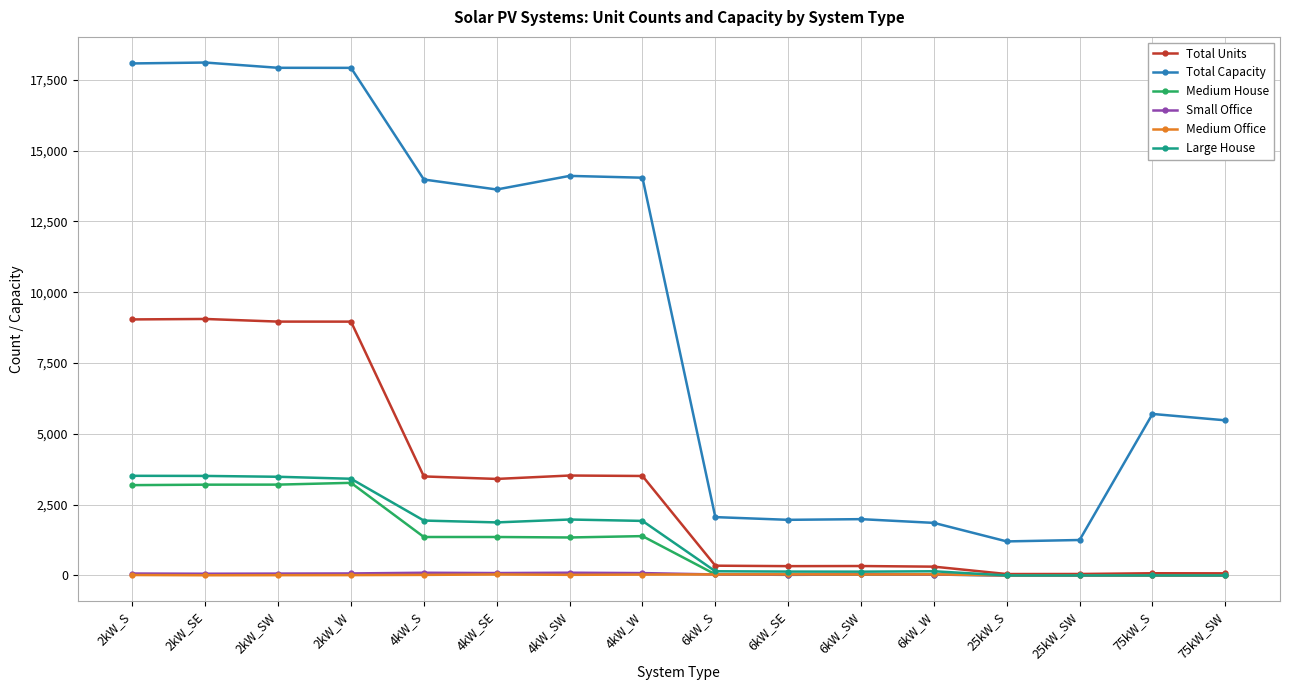

True or false: Medium House and Total Capacity cross at least once.

False